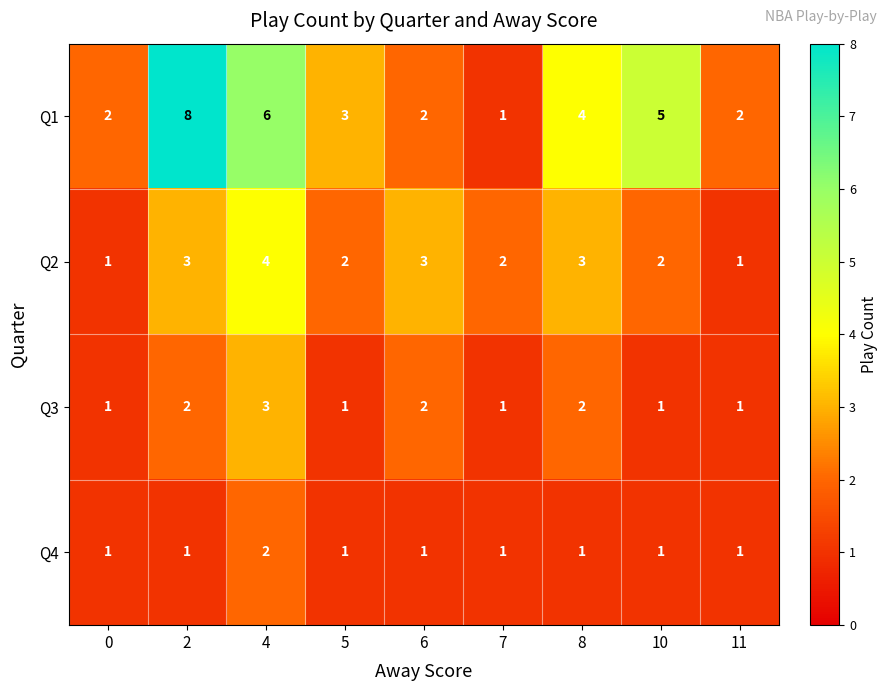

Count the Q3 values in the range 1 to 2.

8